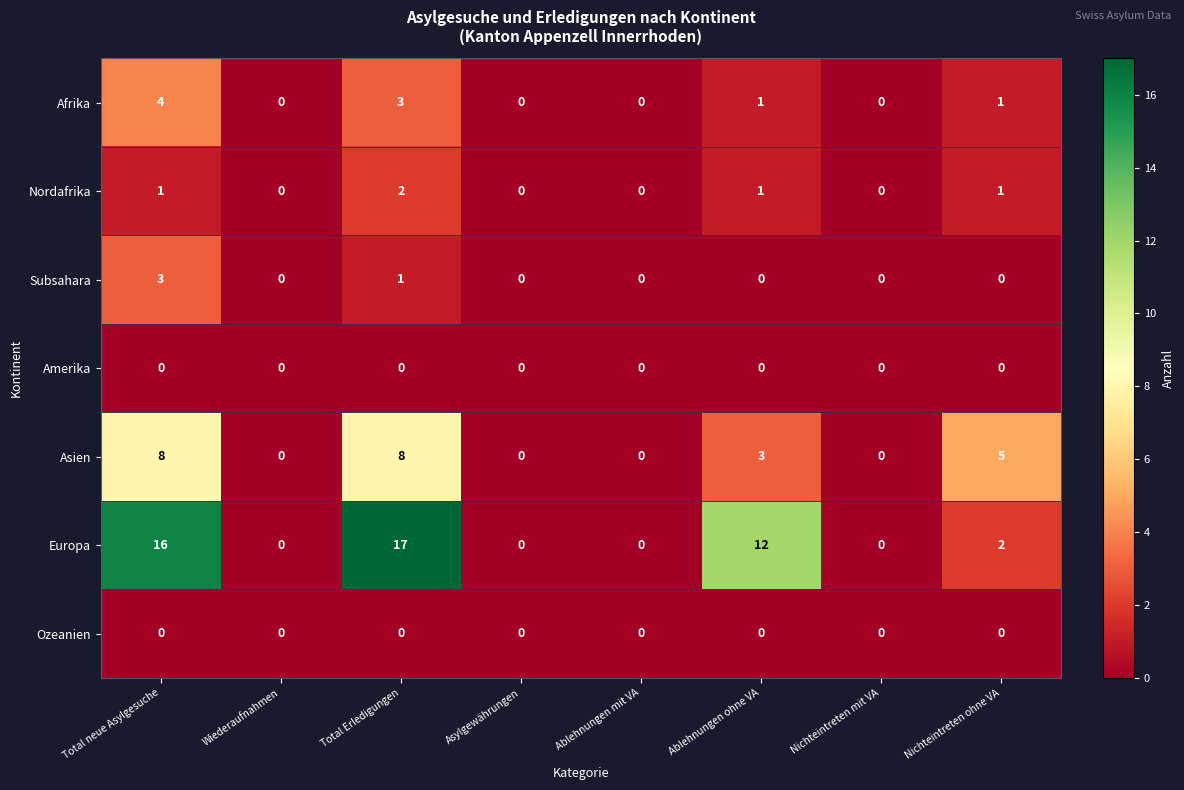

At which label is Asien closest to 4?

Ablehnungen ohne VA